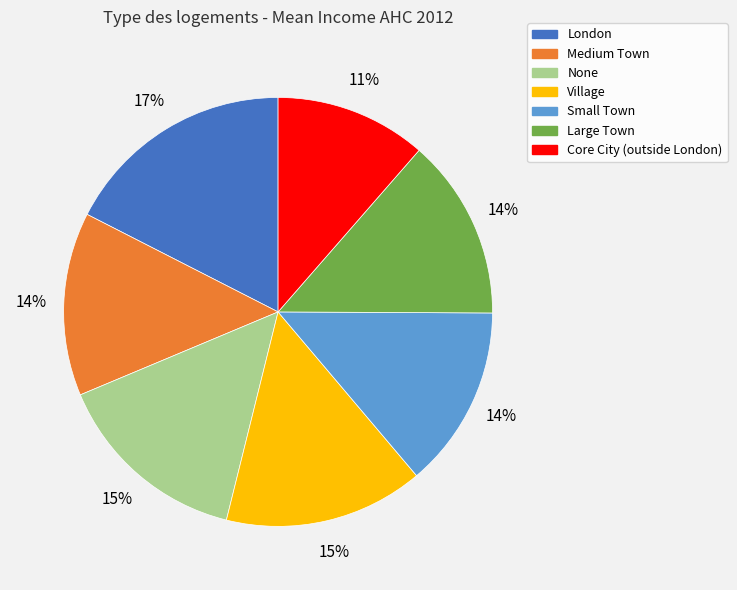

Does Small Town represent more than half of the total?

No